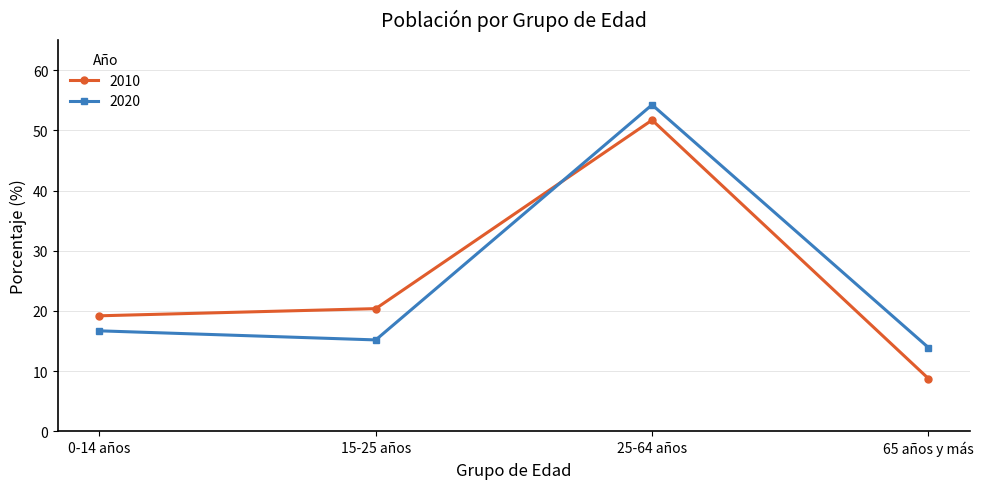

Which category has the highest value in the 2010 series?

25-64 años